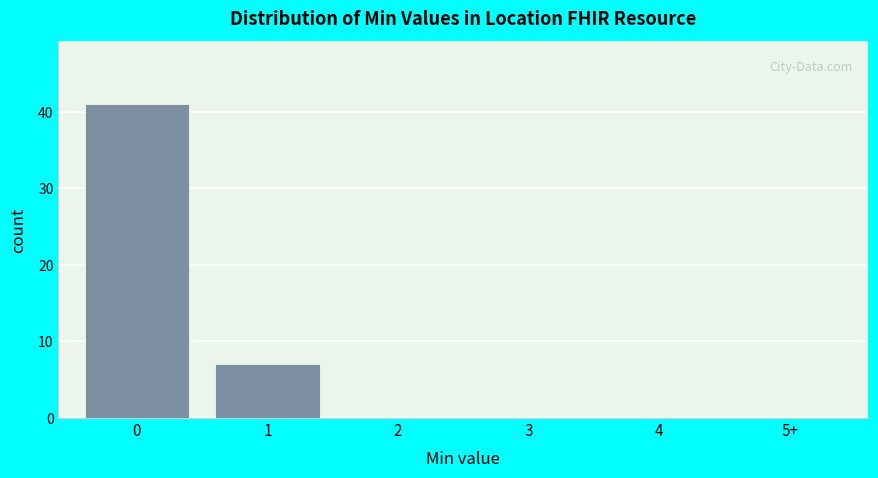

Reading right to left, list all the values displayed in this chart.

5+=0	4=0	3=0	2=0	1=7	0=41